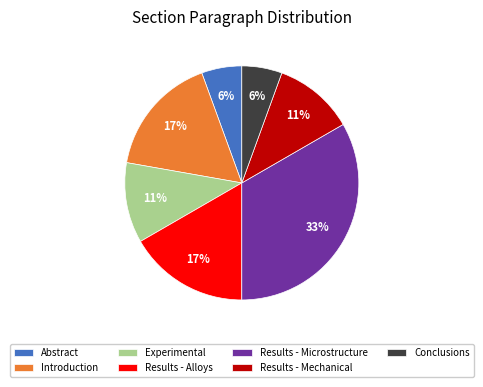

Count the number of slices in the pie.

7